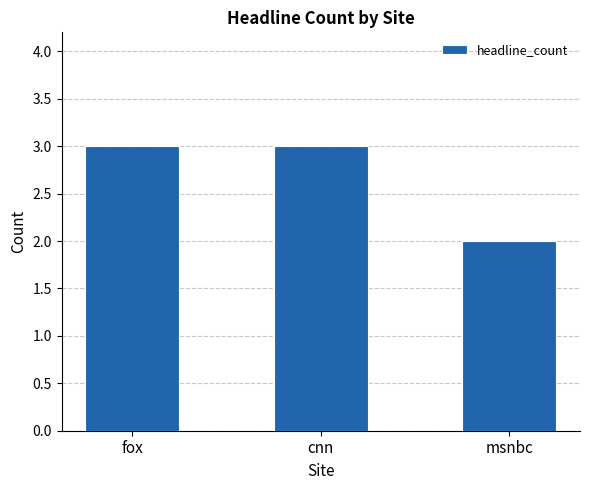

What is the sum of the values at fox and cnn?

6